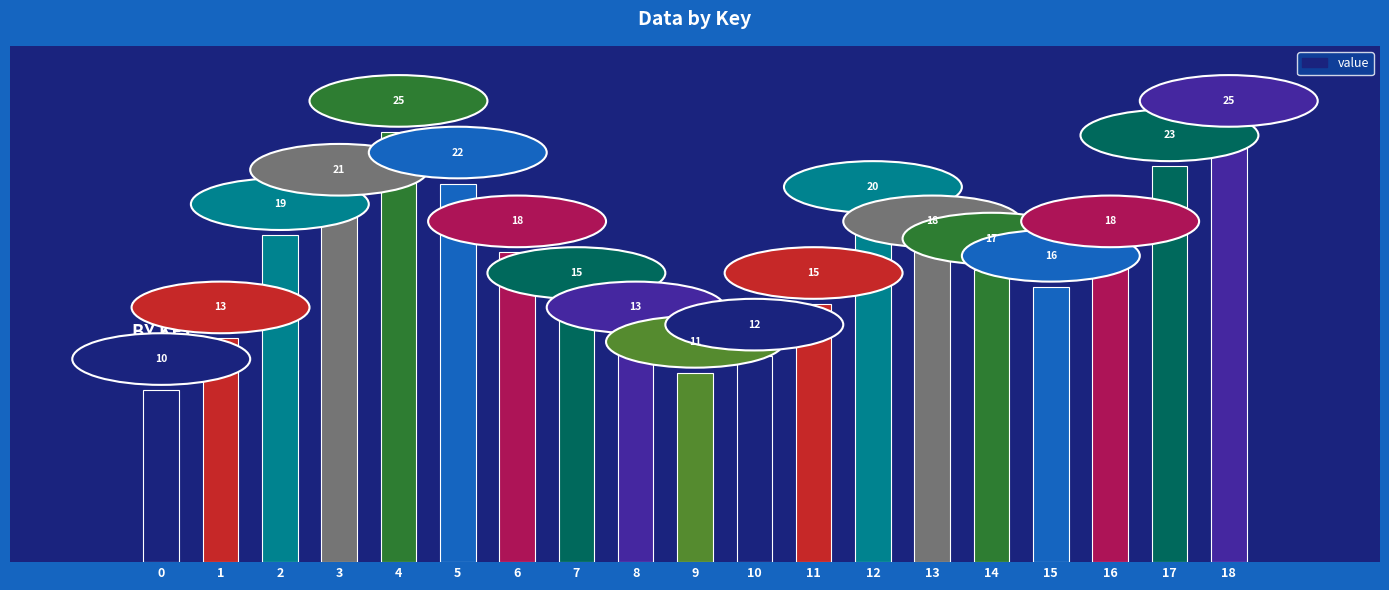

The chart shows a value of 18 at 13. True or false?

True